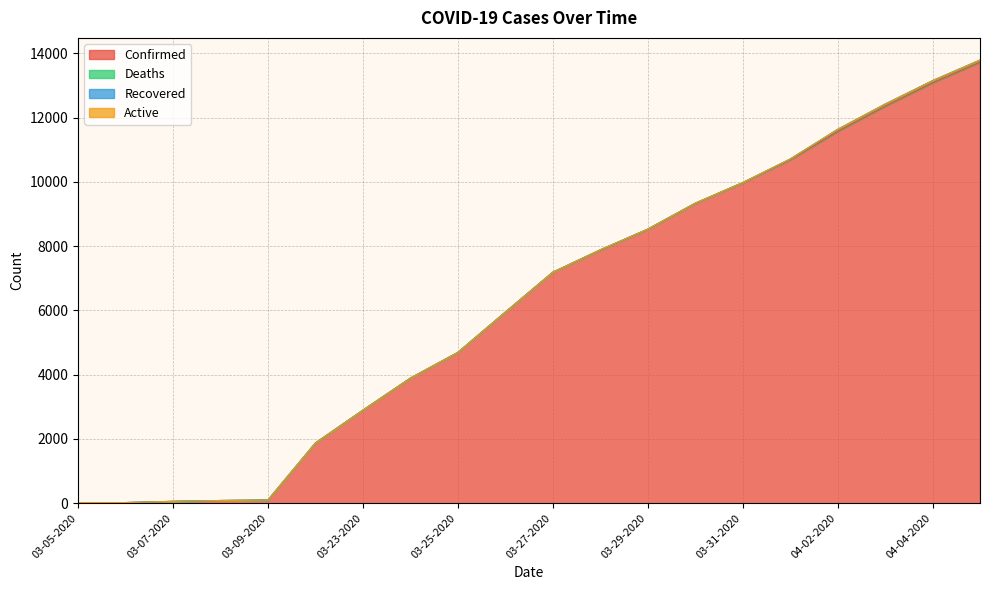

Between 03-31-2020 and 03-24-2020, which is larger?

03-31-2020